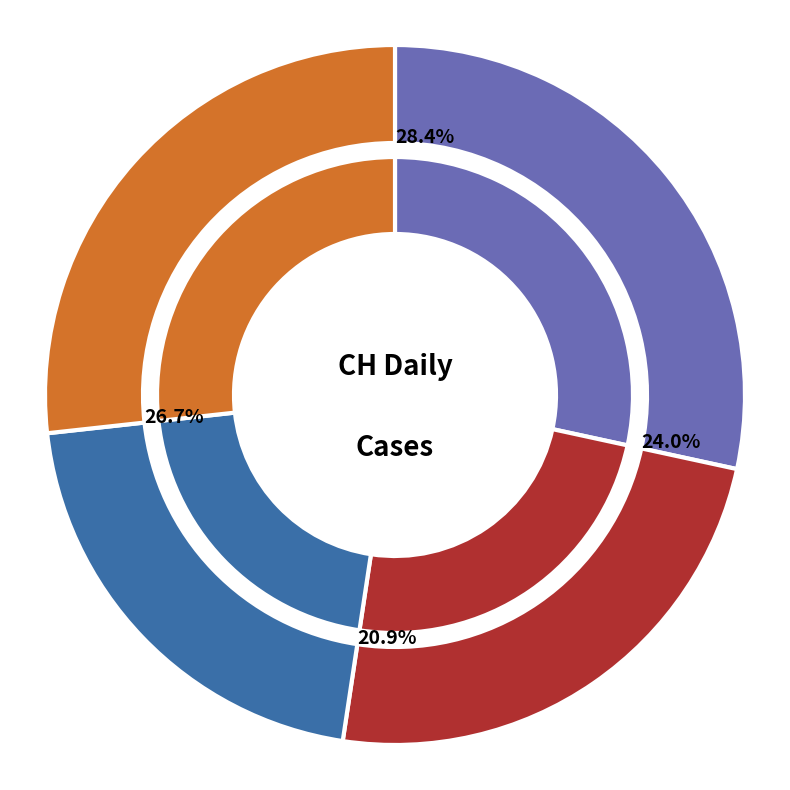

Do 2020-07-03 and 2020-05-31 together represent more than half of the pie?

No